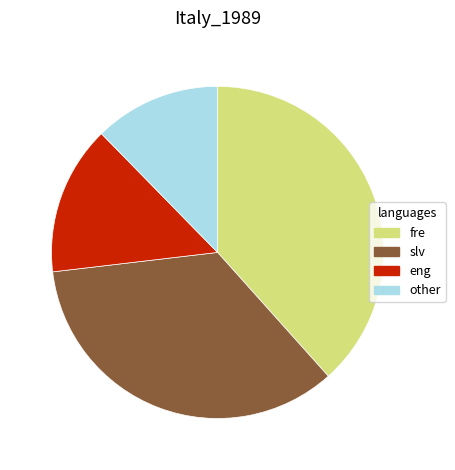

Is there any slice that represents more than half of the pie?

No